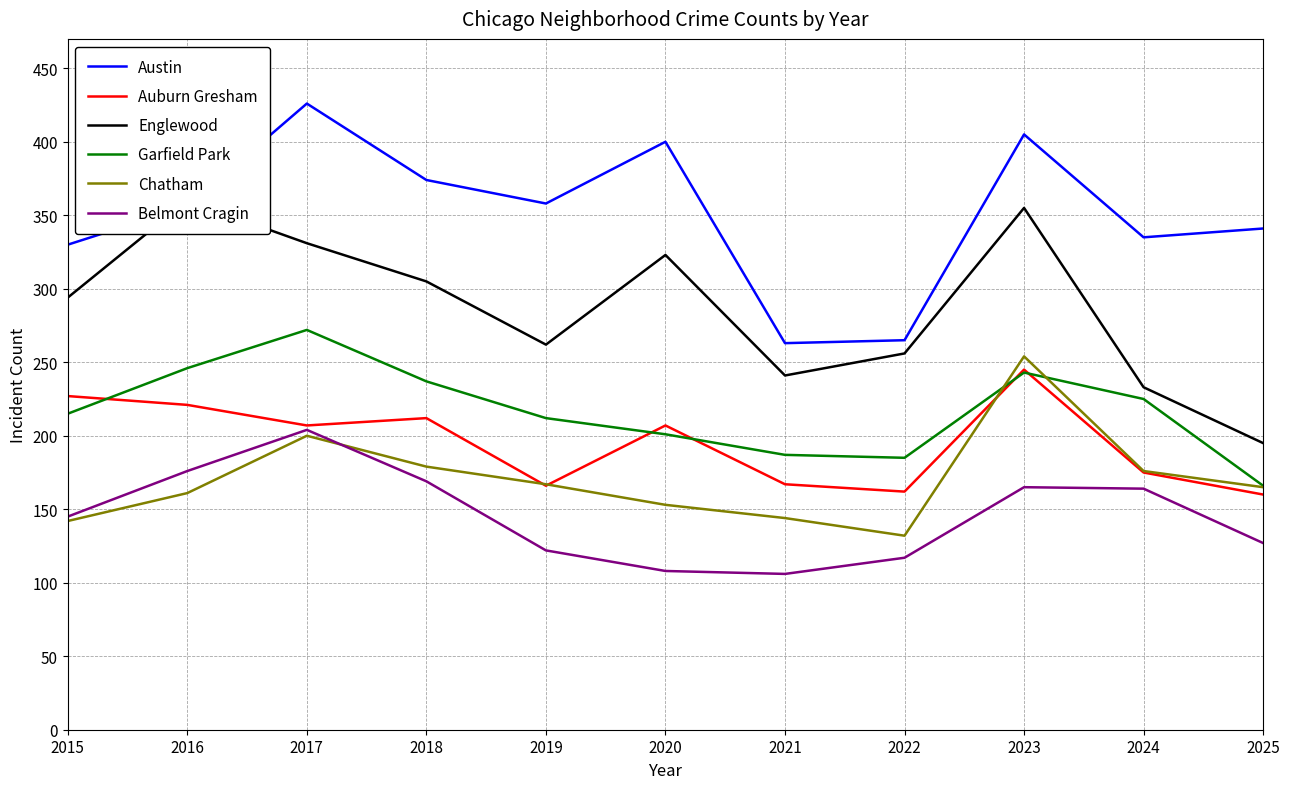

Reading right to left, transcribe all the data shown in this chart.

Austin: 341	335	405	265	263	400	358	374	426	356	330
Auburn Gresham: 160	175	245	162	167	207	166	212	207	221	227
Englewood: 195	233	355	256	241	323	262	305	331	360	294
Garfield Park: 166	225	243	185	187	201	212	237	272	246	215
Chatham: 165	176	254	132	144	153	167	179	200	161	142
Belmont Cragin: 127	164	165	117	106	108	122	169	204	176	145